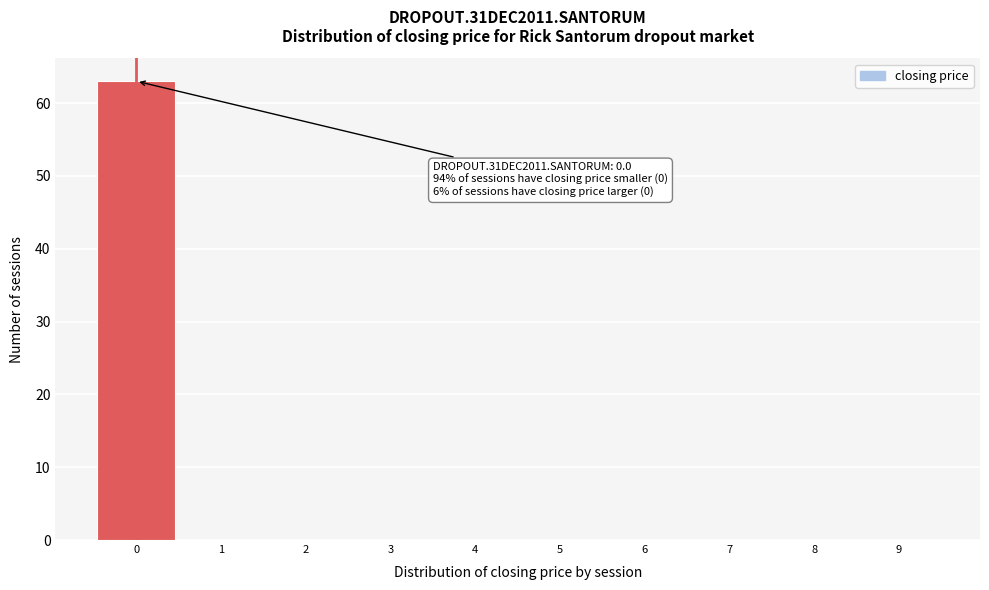

Which range on the x-axis has the tallest bar?

-0.5 to 0.5